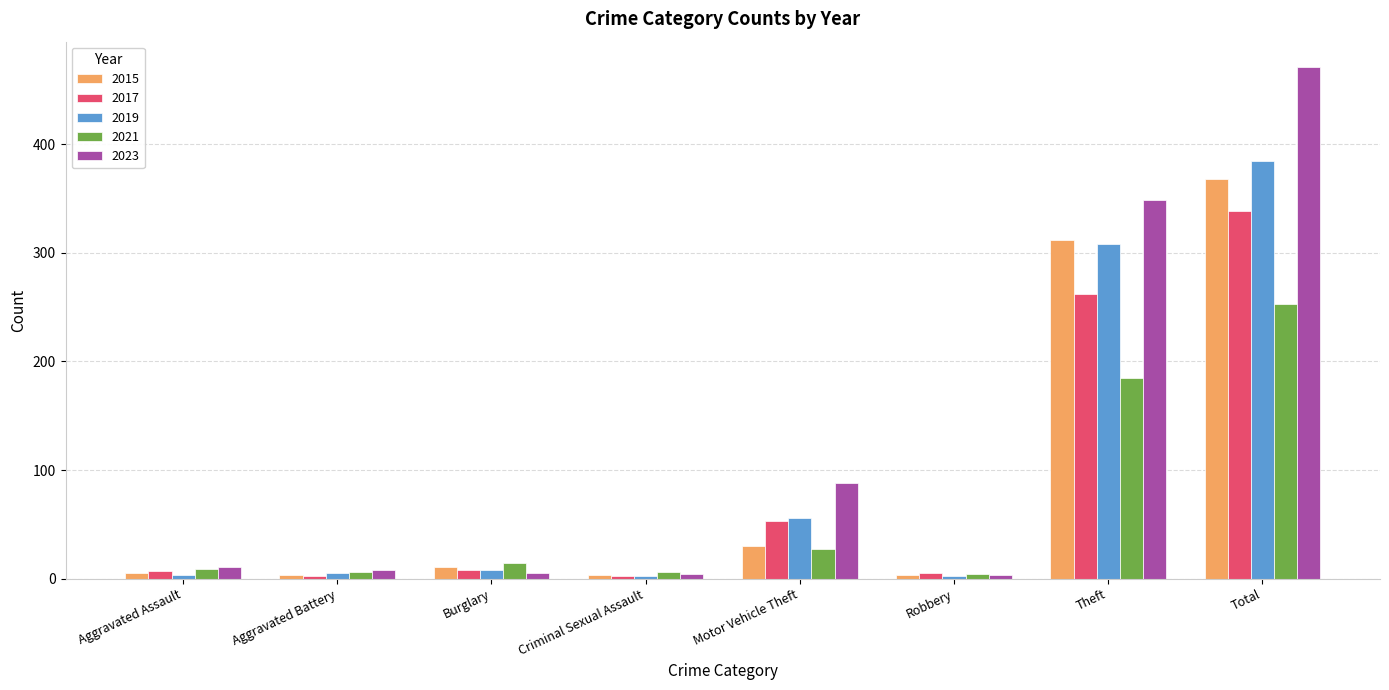

What is the approximate value of 2019 at Motor Vehicle Theft, to the nearest 50?

50